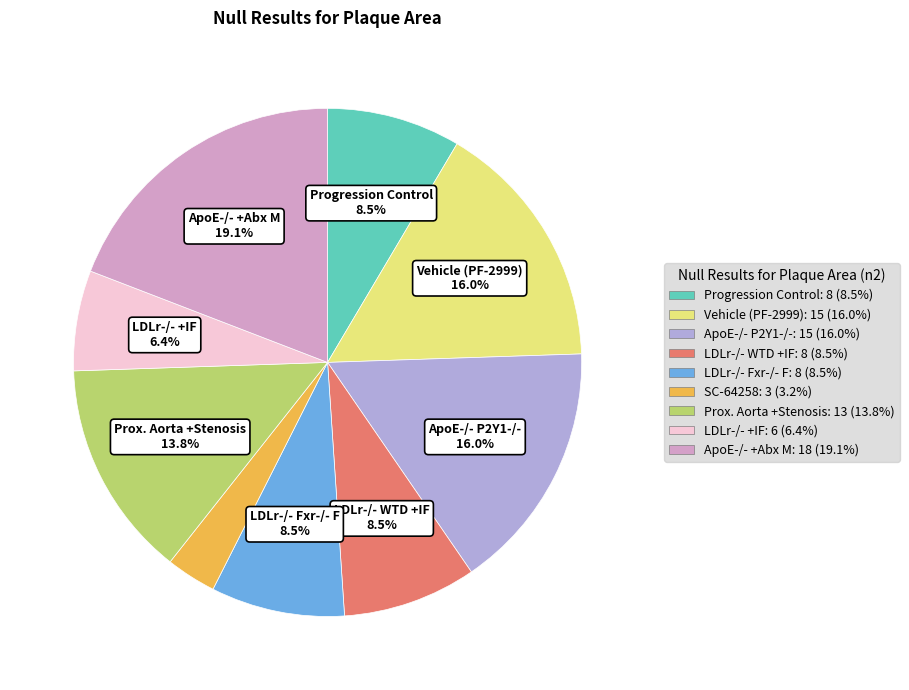

Approximately how many times larger is the value at ApoE-/- P2Y1-/-: 15 (16.0%) compared to LDLr-/- WTD +IF: 8 (8.5%)?

1.9